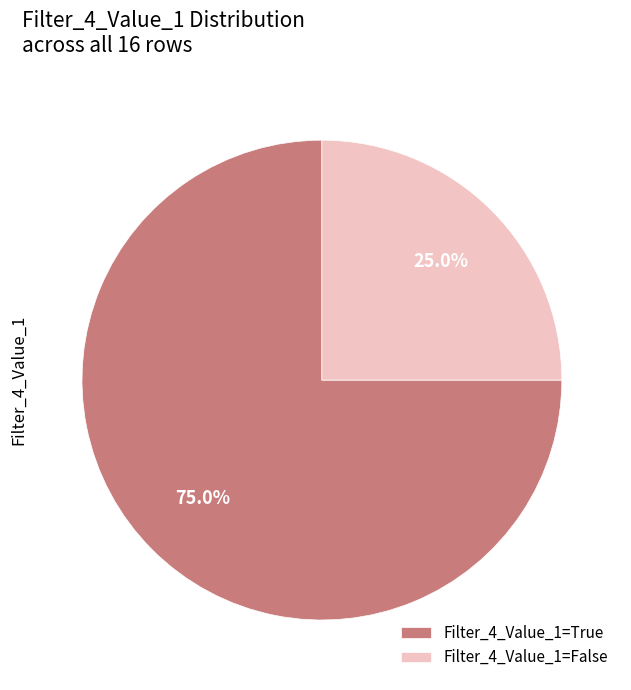

To the nearest percent, what is the average slice percentage?

50%